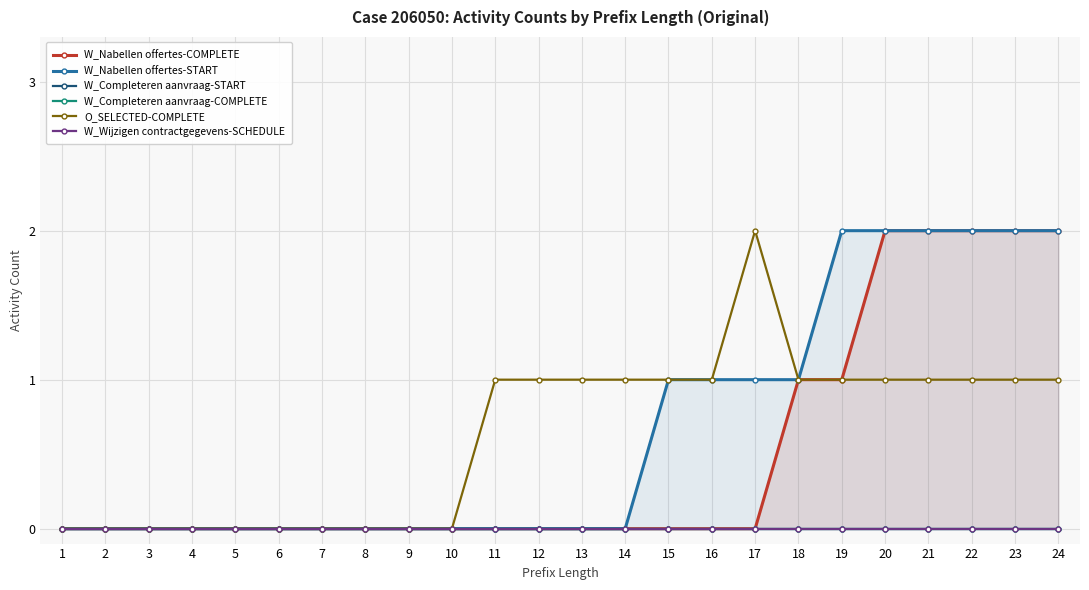

Reading right to left, what are all the values shown in this chart?

W_Nabellen offertes-COMPLETE: 24=2	23=2	22=2	21=2	20=2	19=1	18=1	17=0	16=0	15=0	14=0	13=0	12=0	11=0	10=0	9=0	8=0	7=0	6=0	5=0	4=0	3=0	2=0	1=0
W_Nabellen offertes-START: 24=2	23=2	22=2	21=2	20=2	19=2	18=1	17=1	16=1	15=1	14=0	13=0	12=0	11=0	10=0	9=0	8=0	7=0	6=0	5=0	4=0	3=0	2=0	1=0
W_Completeren aanvraag-START: 24=0	23=0	22=0	21=0	20=0	19=0	18=0	17=0	16=0	15=0	14=0	13=0	12=0	11=0	10=0	9=0	8=0	7=0	6=0	5=0	4=0	3=0	2=0	1=0
W_Completeren aanvraag-COMPLETE: 24=0	23=0	22=0	21=0	20=0	19=0	18=0	17=0	16=0	15=0	14=0	13=0	12=0	11=0	10=0	9=0	8=0	7=0	6=0	5=0	4=0	3=0	2=0	1=0
O_SELECTED-COMPLETE: 24=1	23=1	22=1	21=1	20=1	19=1	18=1	17=2	16=1	15=1	14=1	13=1	12=1	11=1	10=0	9=0	8=0	7=0	6=0	5=0	4=0	3=0	2=0	1=0
W_Wijzigen contractgegevens-SCHEDULE: 24=0	23=0	22=0	21=0	20=0	19=0	18=0	17=0	16=0	15=0	14=0	13=0	12=0	11=0	10=0	9=0	8=0	7=0	6=0	5=0	4=0	3=0	2=0	1=0